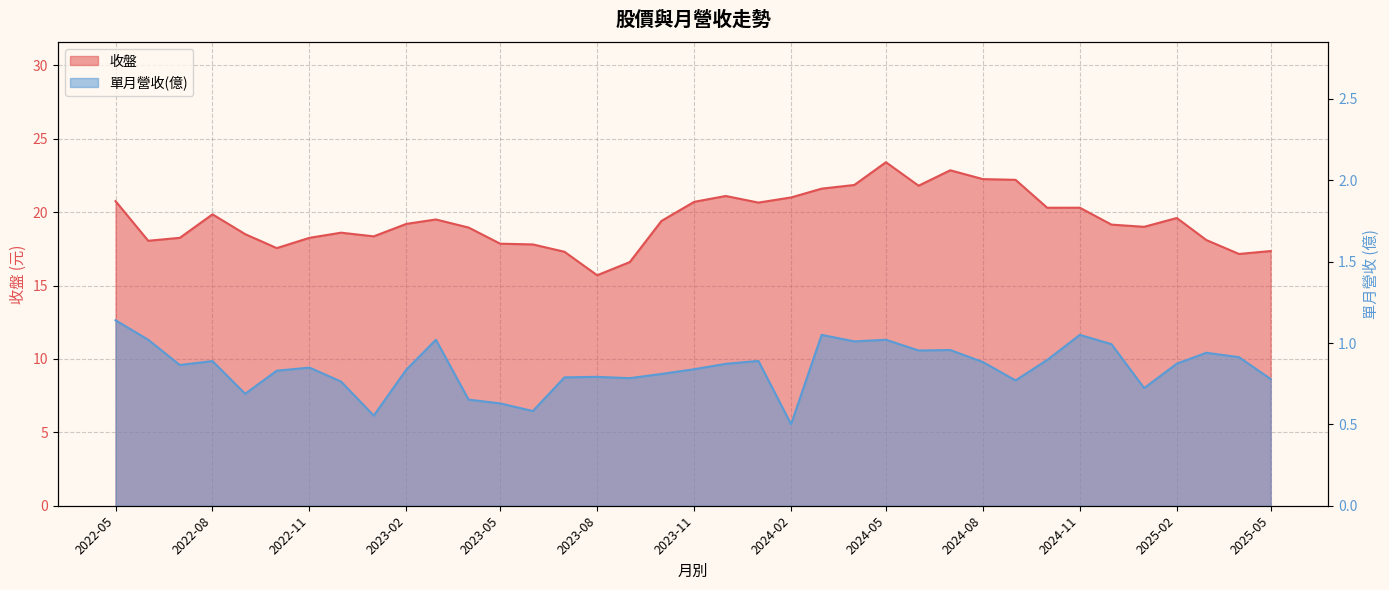

In 單月營收(億), how many points are lower than both neighbors (excluding endpoints)?

10